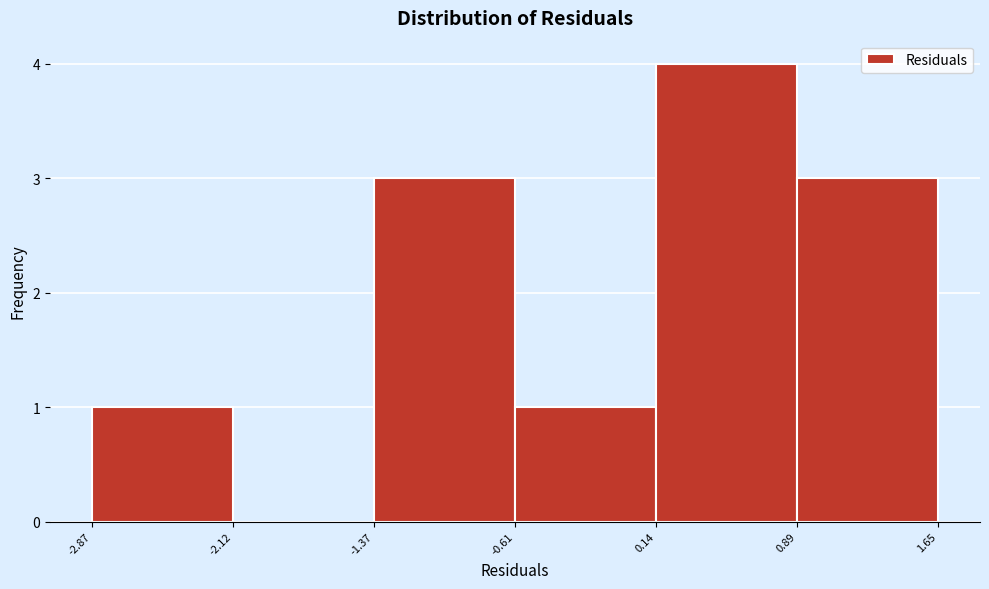

What is the height of the bar covering -0.61 to 0.14 on the x-axis? The values are not printed on the chart, so give them approximately, as read against the axis.

1